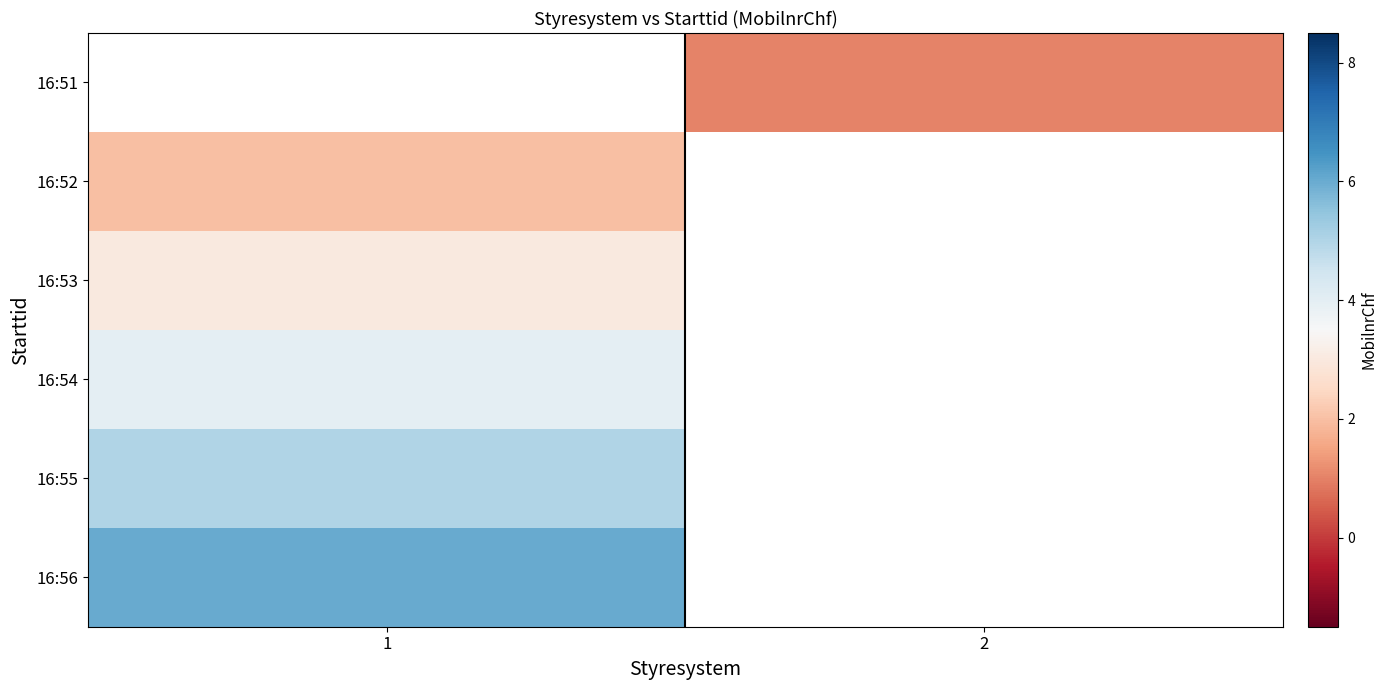

List the series in order of their peak value, highest first.

16:56, 16:55, 16:54, 16:53, 16:51, 16:52